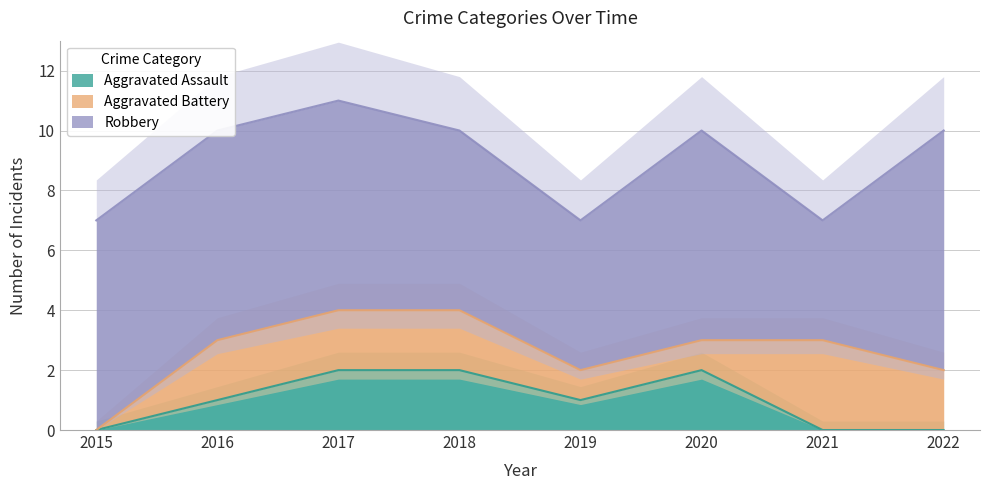

Between 2016 and 2018, which series saw the biggest shift?

Aggravated Assault